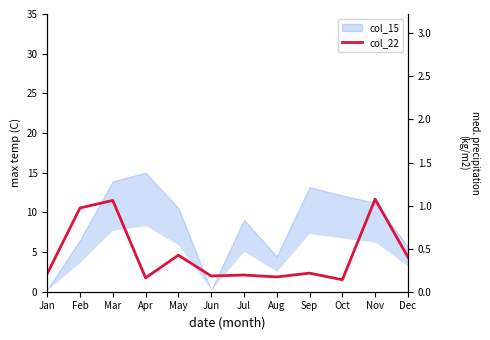

True or false: the data shows 0.4 at Dec.

True